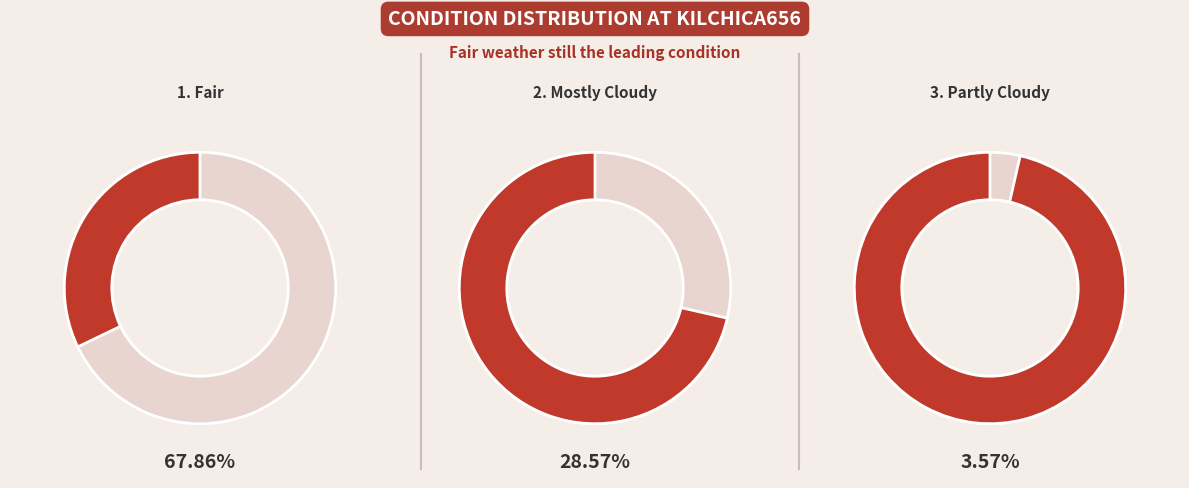

How many segments does this pie chart have?

3